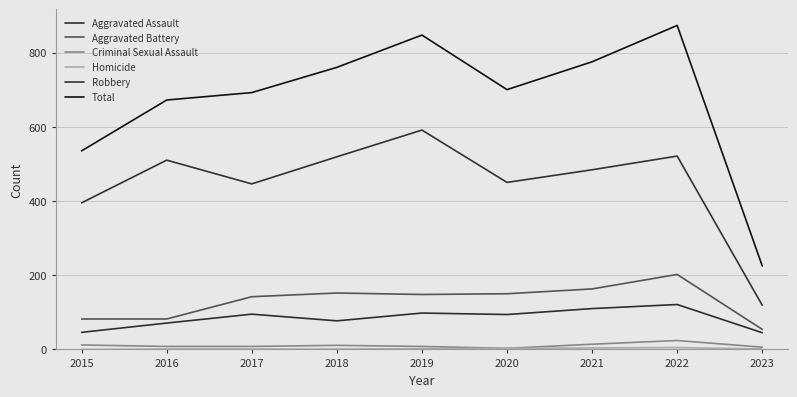

Which series has the largest range (max minus min)?

Total